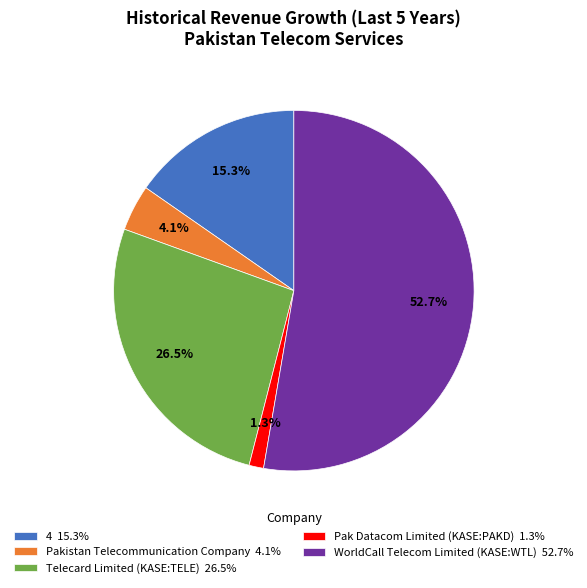

To the nearest percent, what is the average slice percentage?

20%